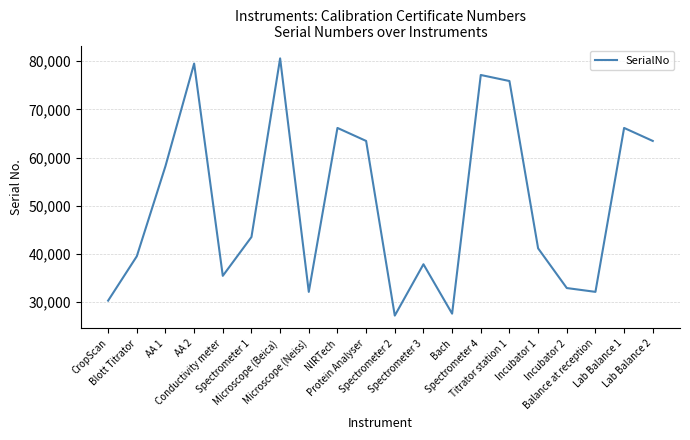

At which category does the data reach its first local peak?

AA 2